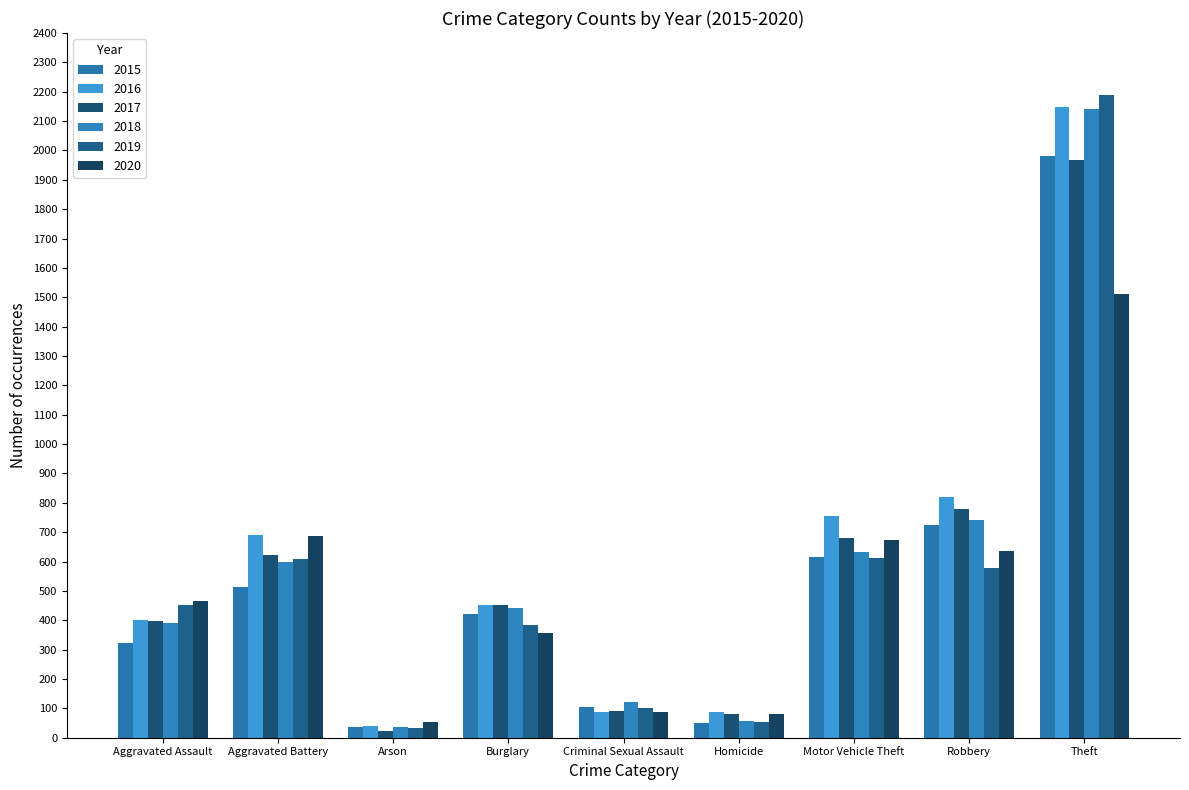

List the series in order of their peak value, highest first.

2019, 2016, 2018, 2015, 2017, 2020